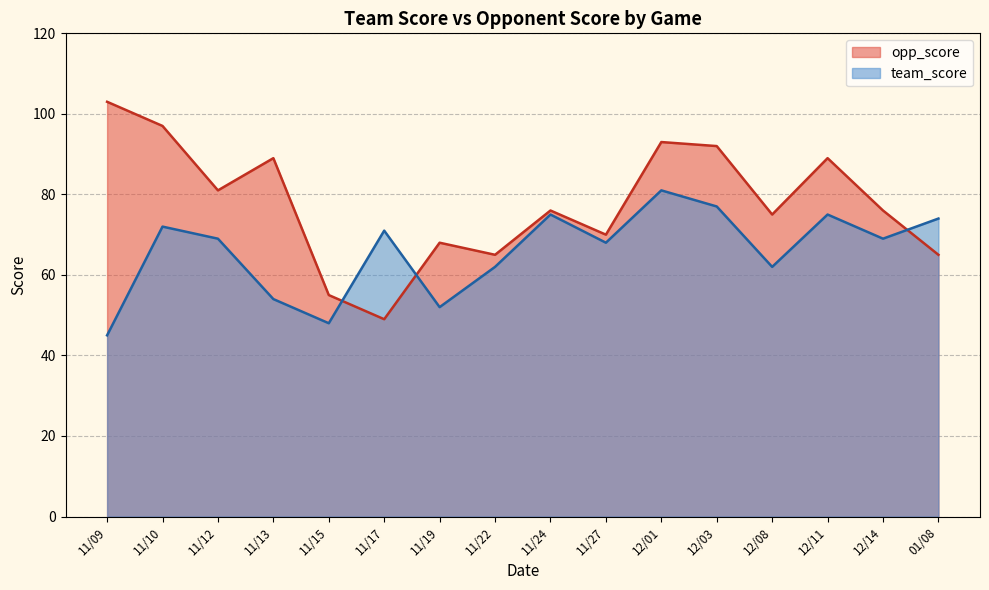

How many categories are shown in the chart?

16